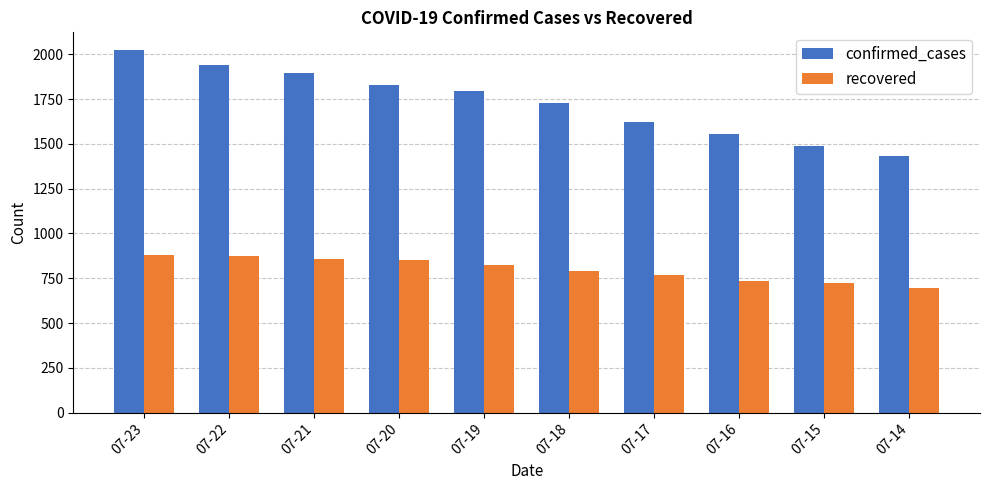

Which series changed the most between 07-20 and 07-17?

confirmed_cases